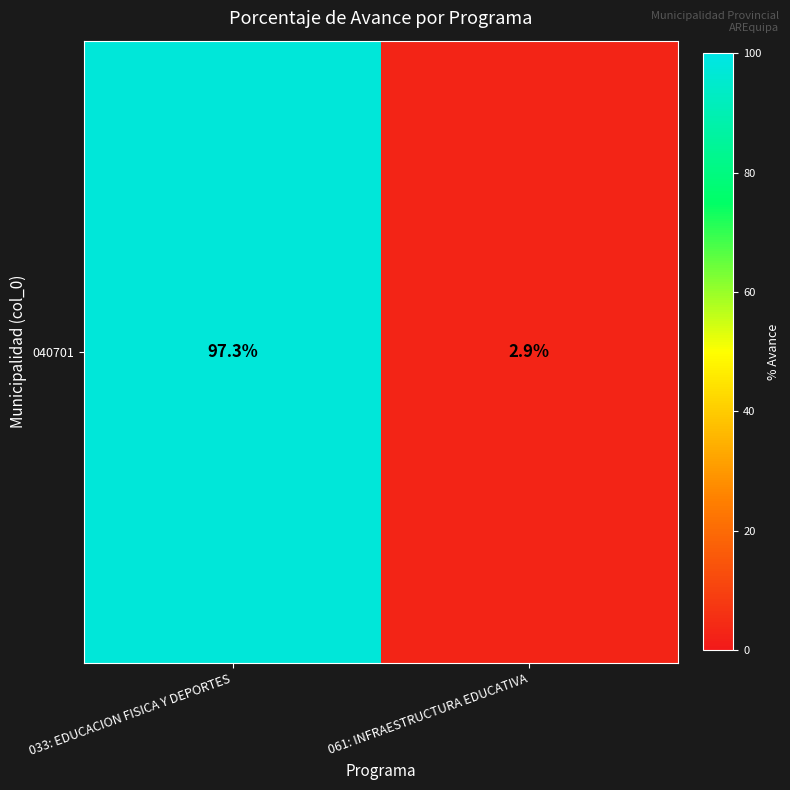

What is the sum of all values?

100.2